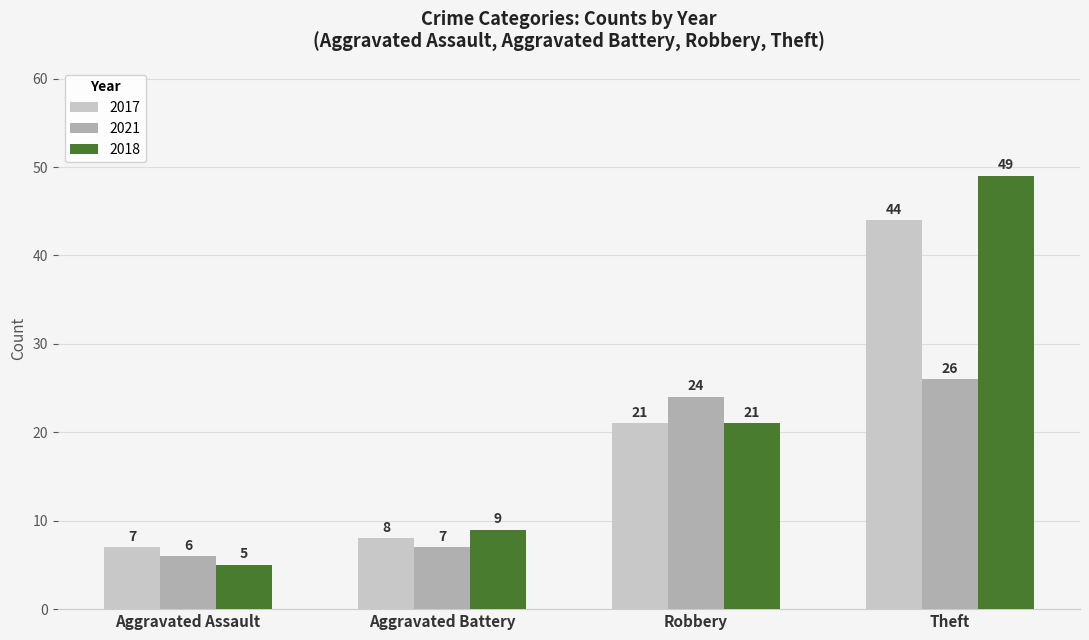

Which category has the highest value in the 2017 series?

Theft